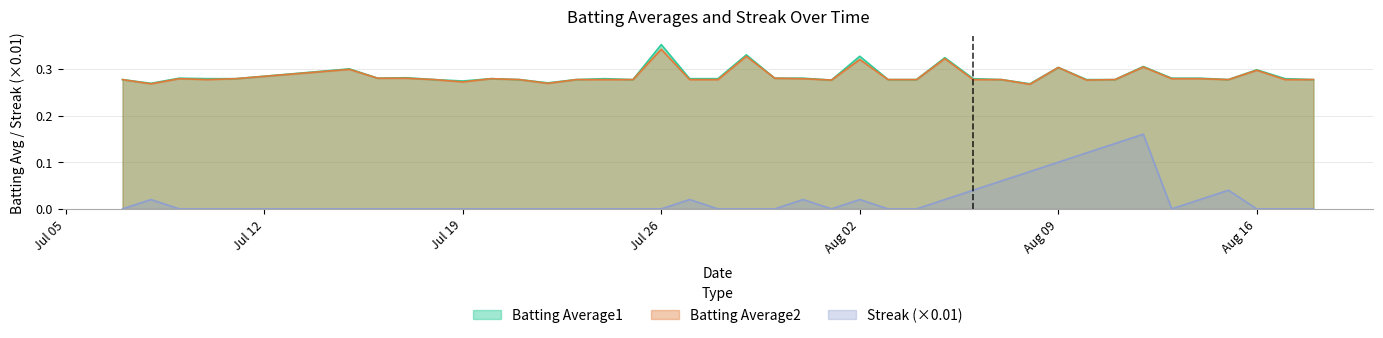

Is it true that Batting Average2 equals 0.6 at Jul 26?

False